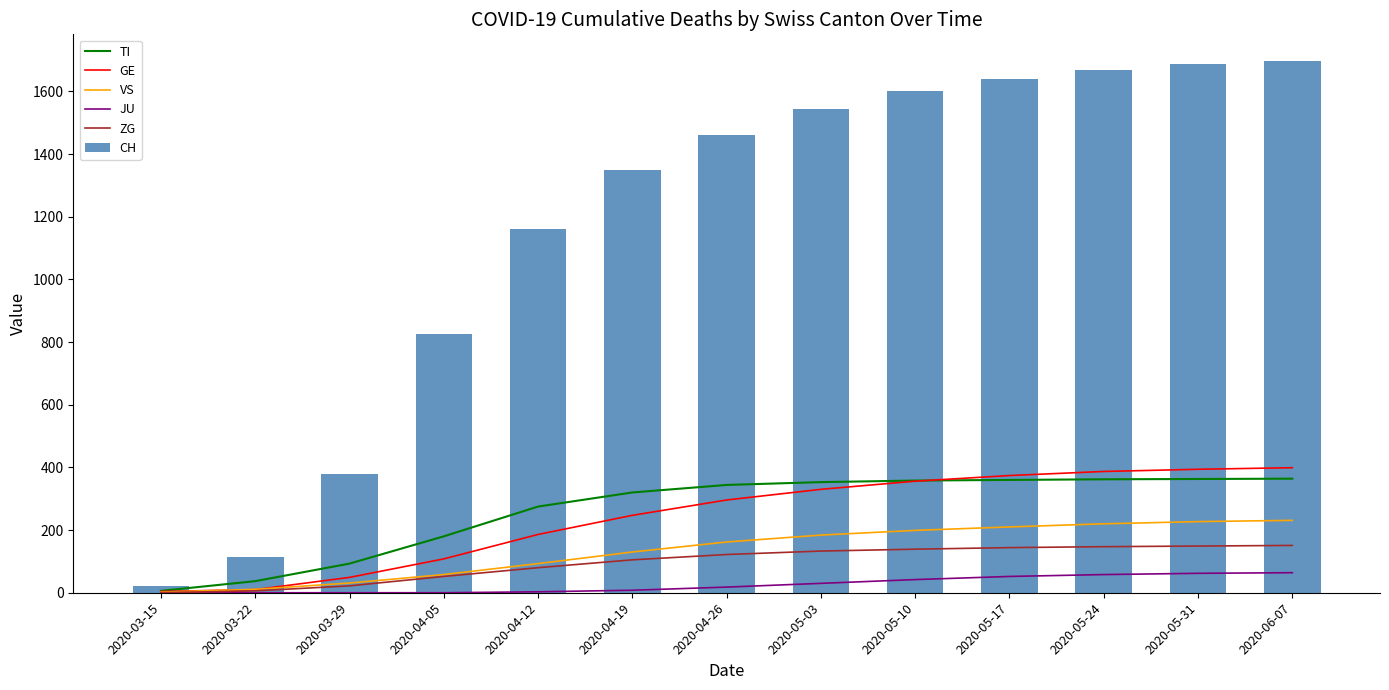

What is the difference between the maximum and minimum values in the VS series?

229